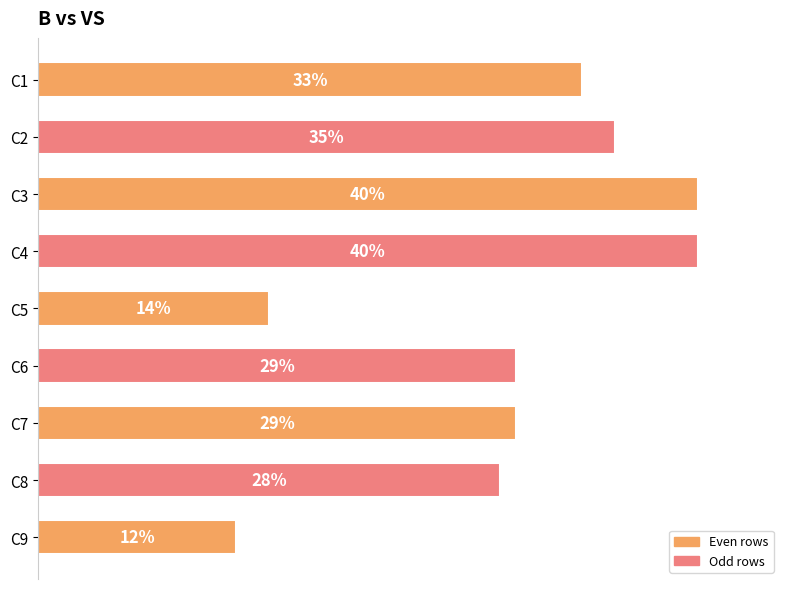

Which category has the lowest value across all series?

C9